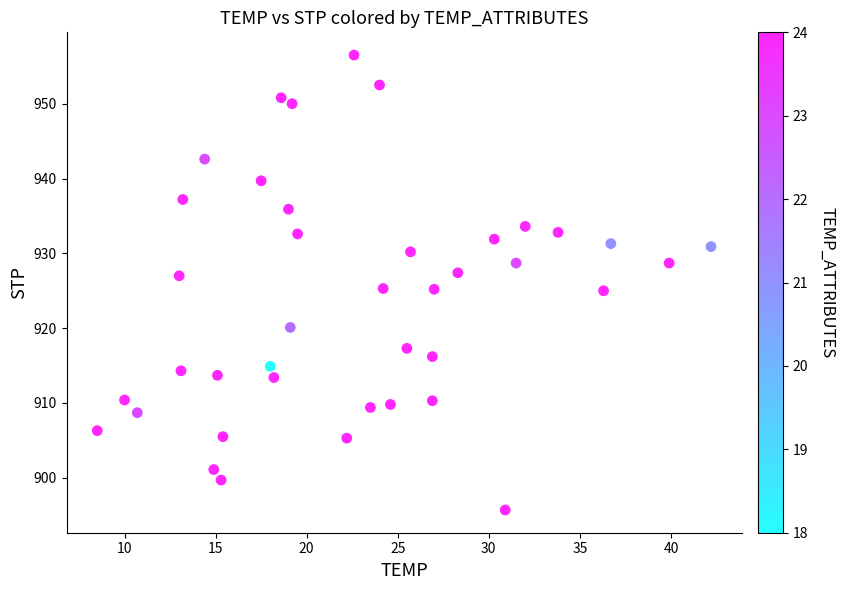

What is the range of Y values (max minus min)?

60.8